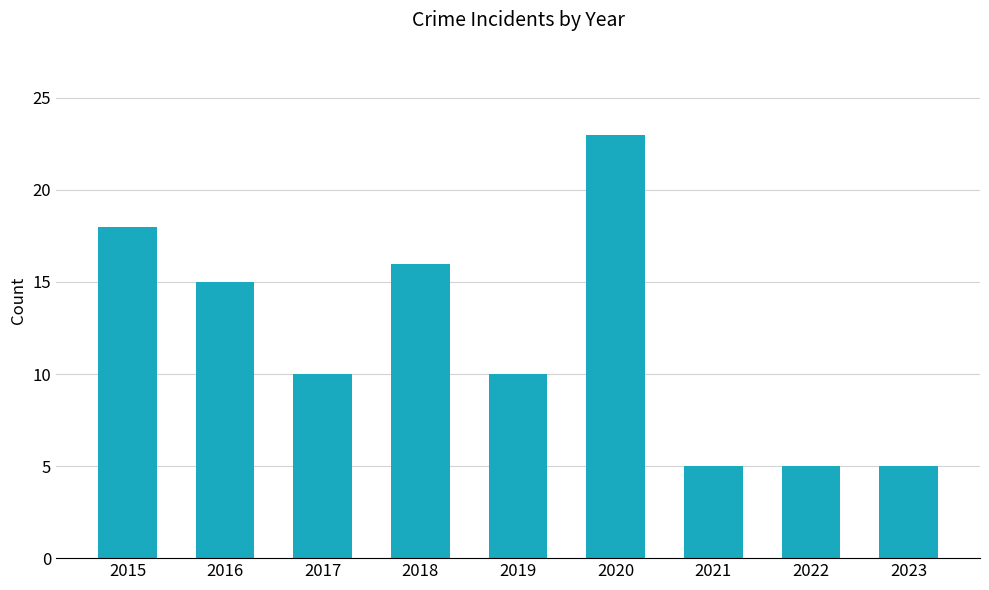

What is the maximum value shown in the chart?

23